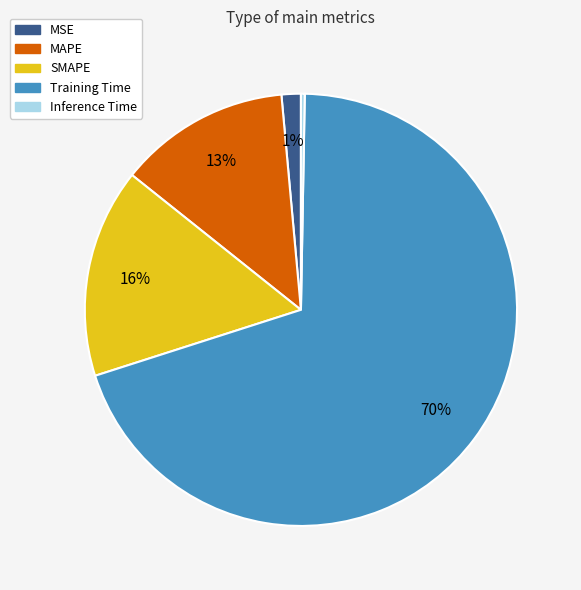

Rank the categories by value from lowest to highest.

Inference Time, MSE, MAPE, SMAPE, Training Time